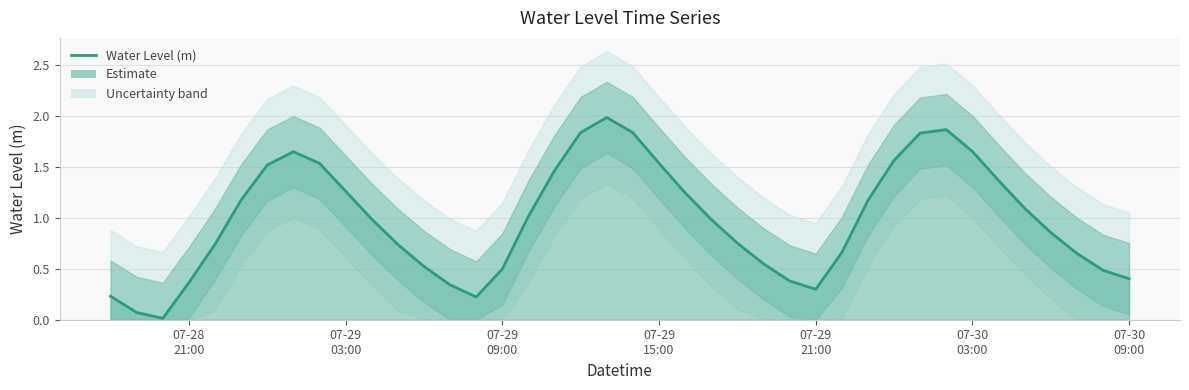

Which has a higher value, 2025-07-29 10:00:00 or 2025-07-29 12:00:00?

2025-07-29 12:00:00